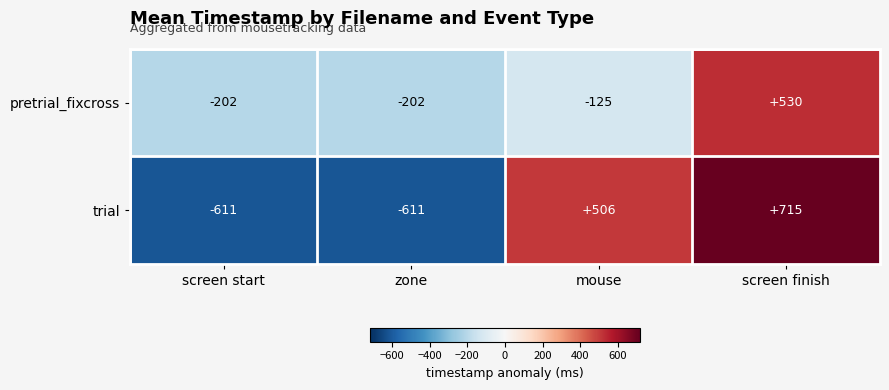

Reading left to right, extract all data points from this chart.

pretrial_fixcross: -202	-202	-125	530
trial: -611	-611	506	715